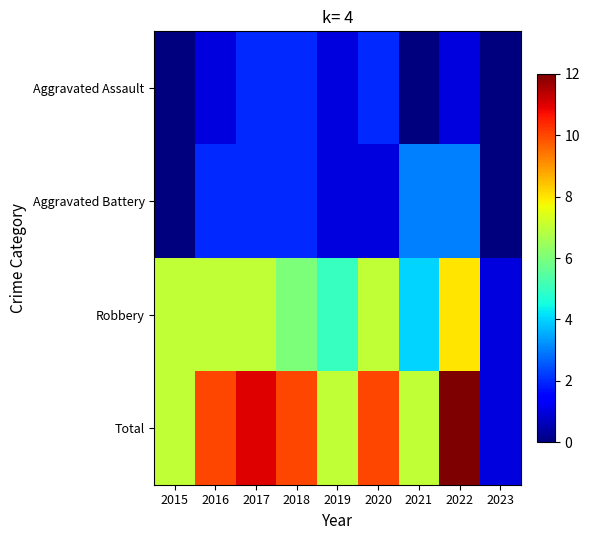

Reading right to left, transcribe all the data shown in this chart.

Aggravated Assault: 2023=0	2022=1	2021=0	2020=2	2019=1	2018=2	2017=2	2016=1	2015=0
Aggravated Battery: 2023=0	2022=3	2021=3	2020=1	2019=1	2018=2	2017=2	2016=2	2015=0
Robbery: 2023=1	2022=8	2021=4	2020=7	2019=5	2018=6	2017=7	2016=7	2015=7
Total: 2023=1	2022=12	2021=7	2020=10	2019=7	2018=10	2017=11	2016=10	2015=7